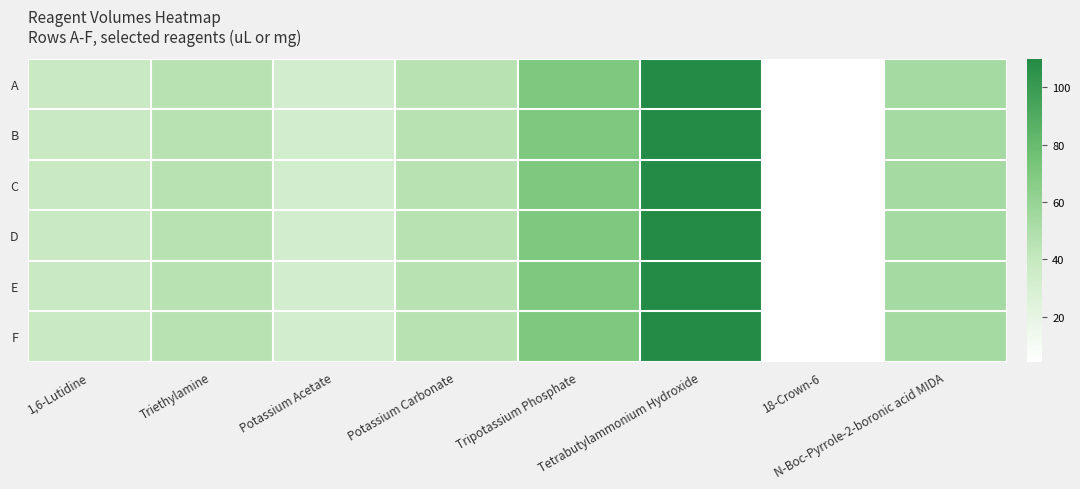

Reading left to right, extract all data points from this chart.

A: 1,6-Lutidine=38.2	Triethylamine=46.0	Potassium Acetate=32.4	Potassium Carbonate=45.6	Tripotassium Phosphate=70.0	Tetrabutylammonium Hydroxide=110.0	18-Crown-6=4.4	N-Boc-Pyrrole-2-boronic acid MIDA=53.1
B: 1,6-Lutidine=38.2	Triethylamine=46.0	Potassium Acetate=32.4	Potassium Carbonate=45.6	Tripotassium Phosphate=70.0	Tetrabutylammonium Hydroxide=110.0	18-Crown-6=4.4	N-Boc-Pyrrole-2-boronic acid MIDA=53.1
C: 1,6-Lutidine=38.2	Triethylamine=46.0	Potassium Acetate=32.4	Potassium Carbonate=45.6	Tripotassium Phosphate=70.0	Tetrabutylammonium Hydroxide=110.0	18-Crown-6=4.4	N-Boc-Pyrrole-2-boronic acid MIDA=53.1
D: 1,6-Lutidine=38.2	Triethylamine=46.0	Potassium Acetate=32.4	Potassium Carbonate=45.6	Tripotassium Phosphate=70.0	Tetrabutylammonium Hydroxide=110.0	18-Crown-6=4.4	N-Boc-Pyrrole-2-boronic acid MIDA=53.1
E: 1,6-Lutidine=38.2	Triethylamine=46.0	Potassium Acetate=32.4	Potassium Carbonate=45.6	Tripotassium Phosphate=70.0	Tetrabutylammonium Hydroxide=110.0	18-Crown-6=4.4	N-Boc-Pyrrole-2-boronic acid MIDA=53.1
F: 1,6-Lutidine=38.2	Triethylamine=46.0	Potassium Acetate=32.4	Potassium Carbonate=45.6	Tripotassium Phosphate=70.0	Tetrabutylammonium Hydroxide=110.0	18-Crown-6=4.4	N-Boc-Pyrrole-2-boronic acid MIDA=53.1